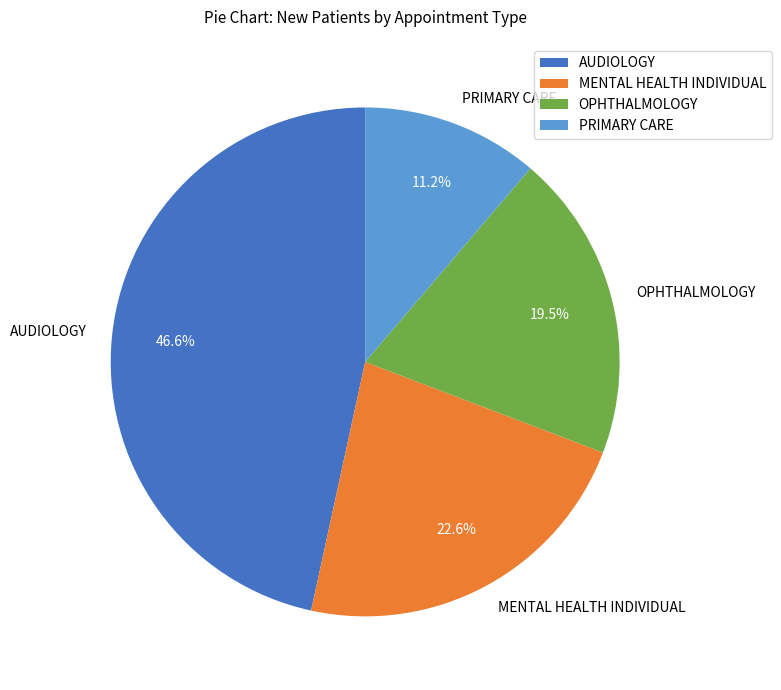

The MENTAL HEALTH INDIVIDUAL slice represents 9% of the pie. True or false?

False